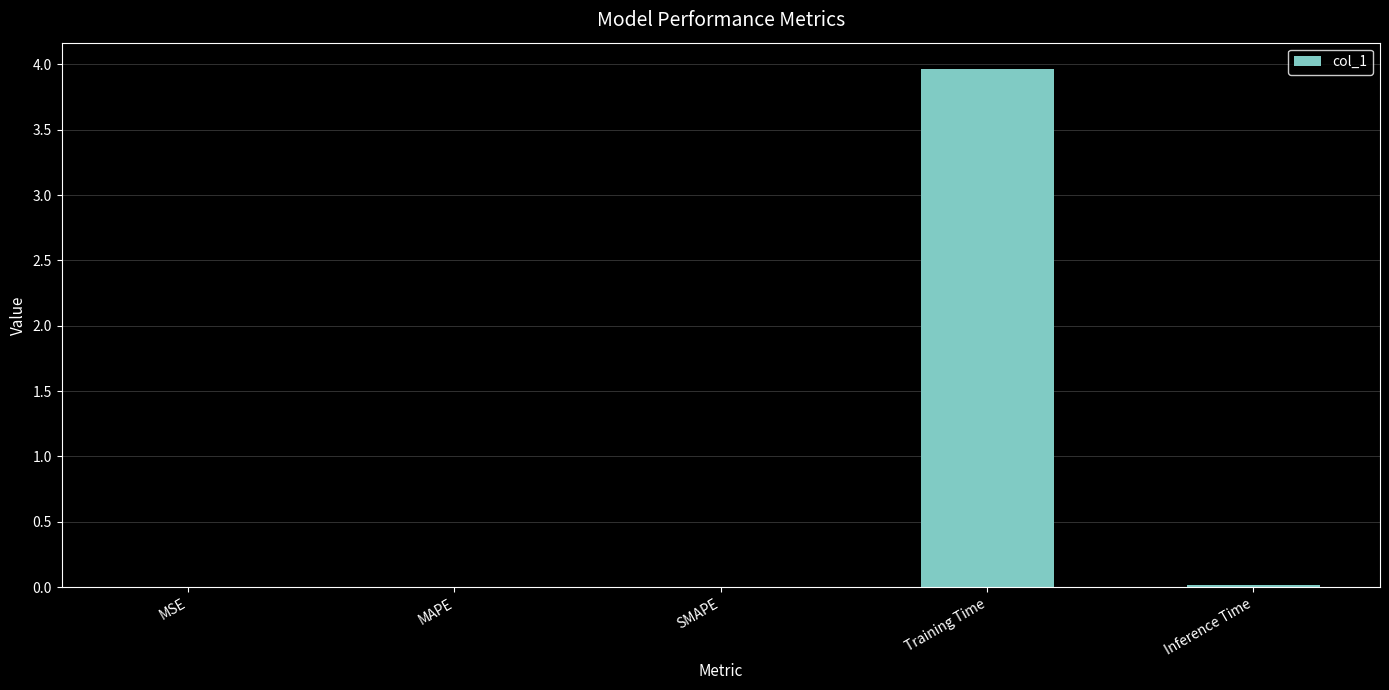

The chart shows a value of 0.0 at MAPE. True or false?

True